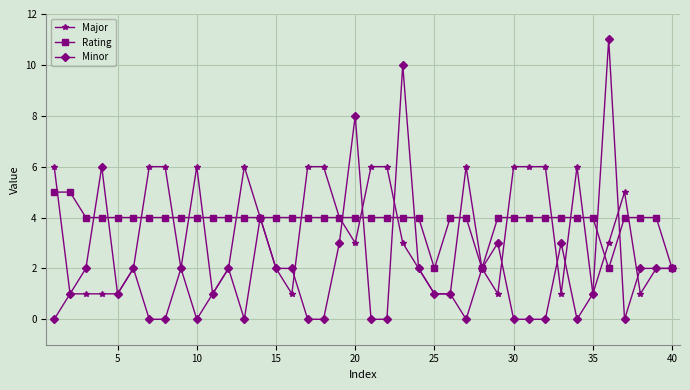

Which series has the largest total across all categories?

Rating